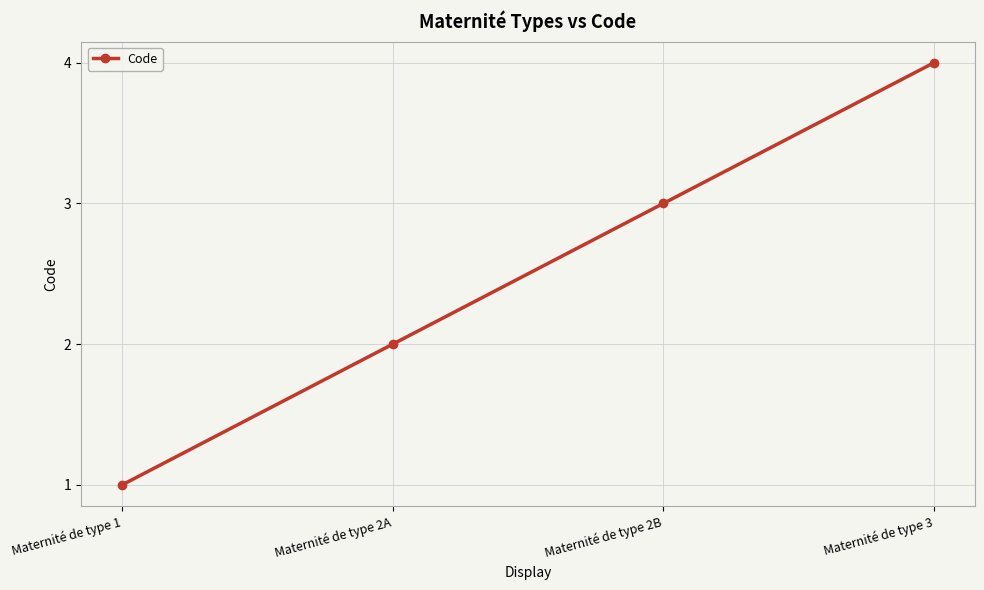

Is it true that the value at Maternité de type 3 is 1?

False